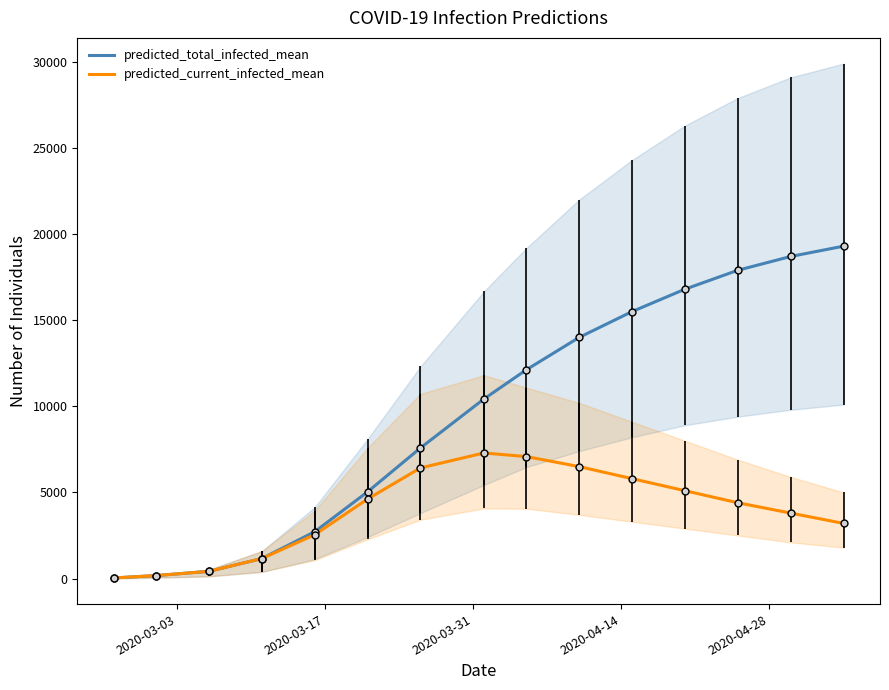

What is the highest value of the predicted_total_infected_mean series?

19300